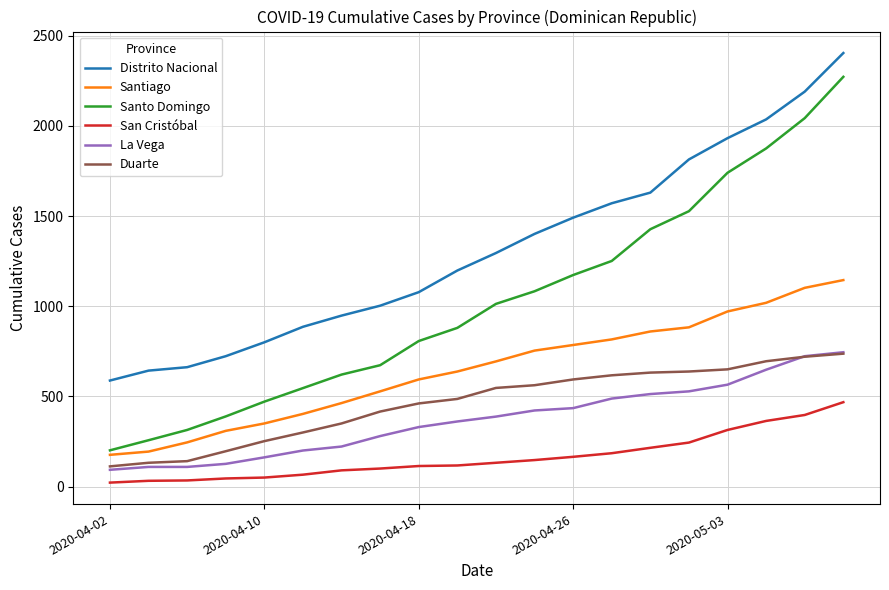

What is the minimum value for Distrito Nacional?

588